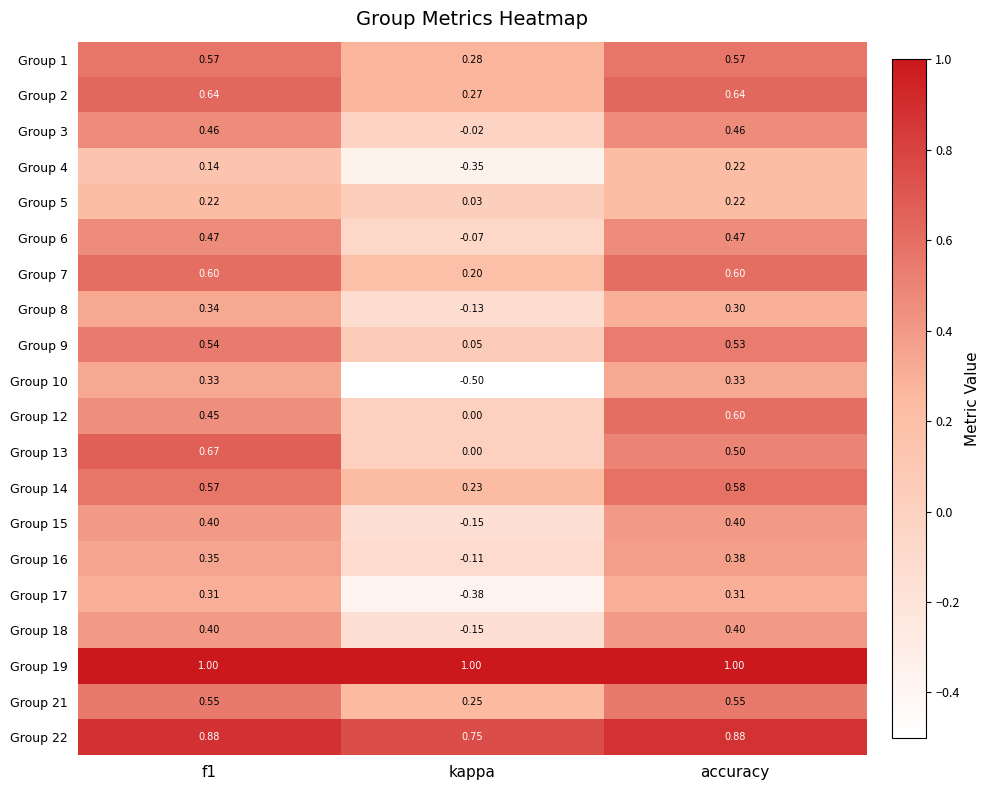

Which category has the lowest value in the Group 14 series?

kappa